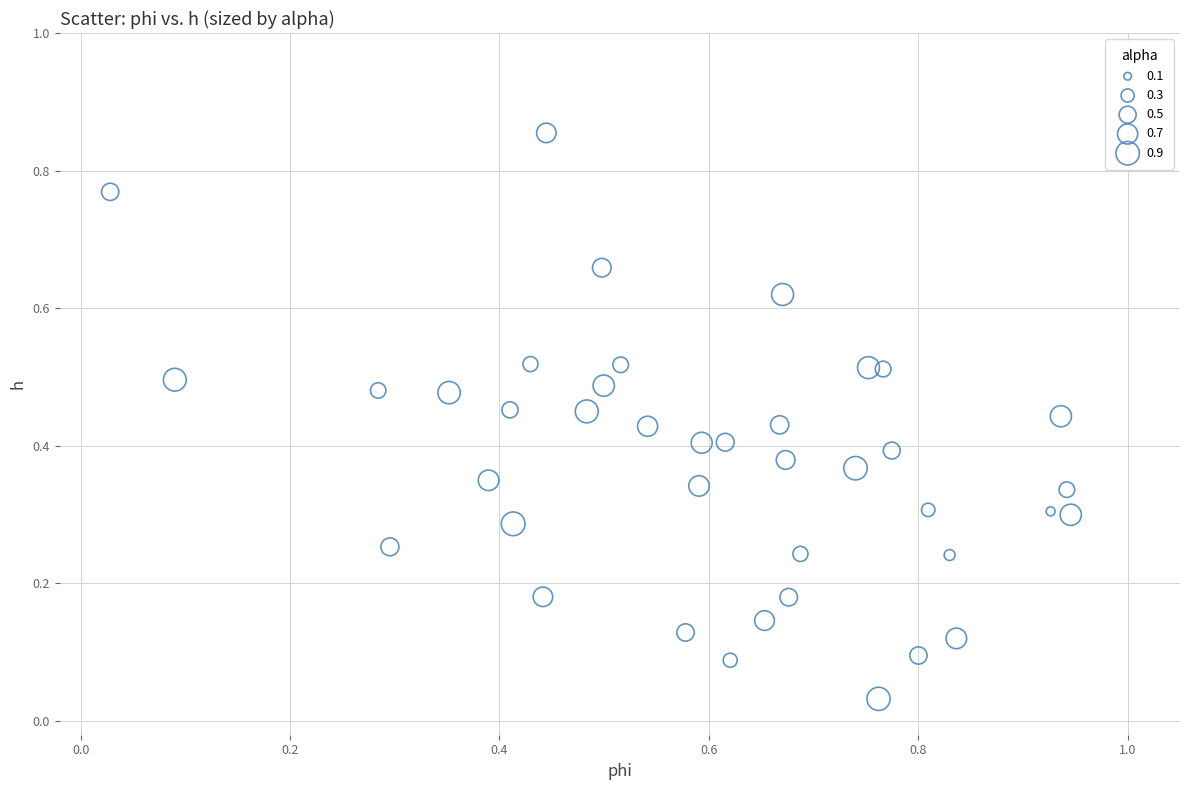

Count the number of points in this scatter plot.

40